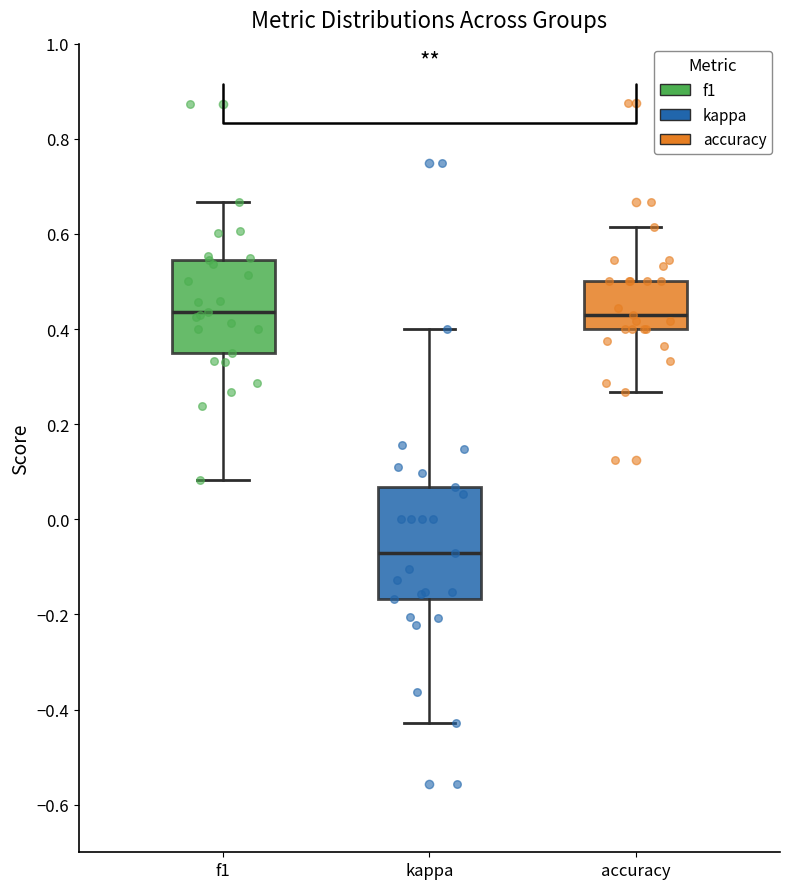

Where does the lower whisker of the box for f1 end on the y-axis? The values are not printed on the chart, so give them approximately, as read against the axis.

0.08